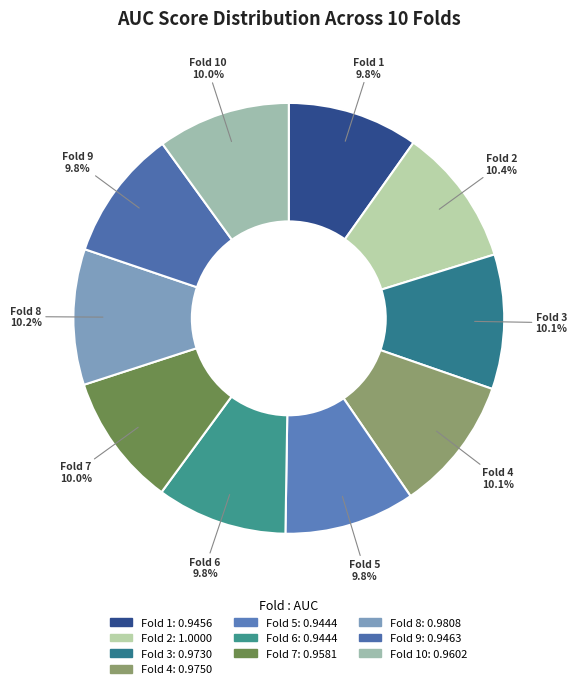

How many segments does this pie chart have?

10